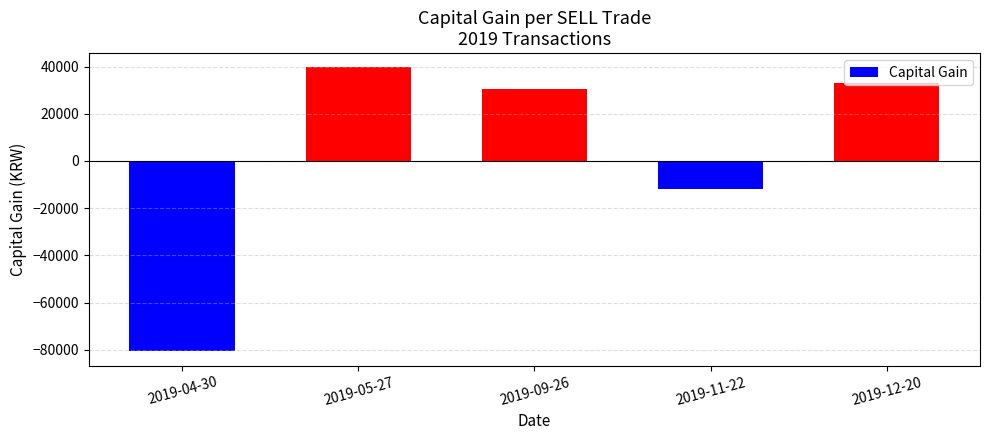

Reading right to left, transcribe all the data shown in this chart.

2019-12-20=33203	2019-11-22=-11877	2019-09-26=30304	2019-05-27=39656	2019-04-30=-80735